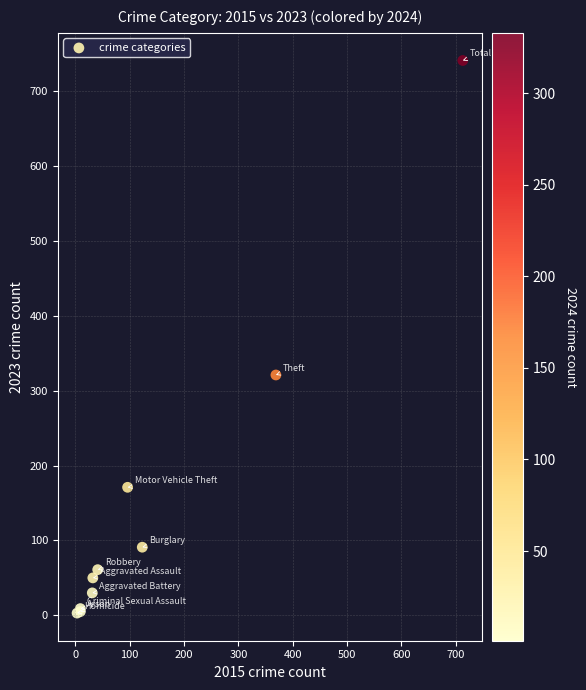

What Y value in the scatter plot is closest to 372?

321